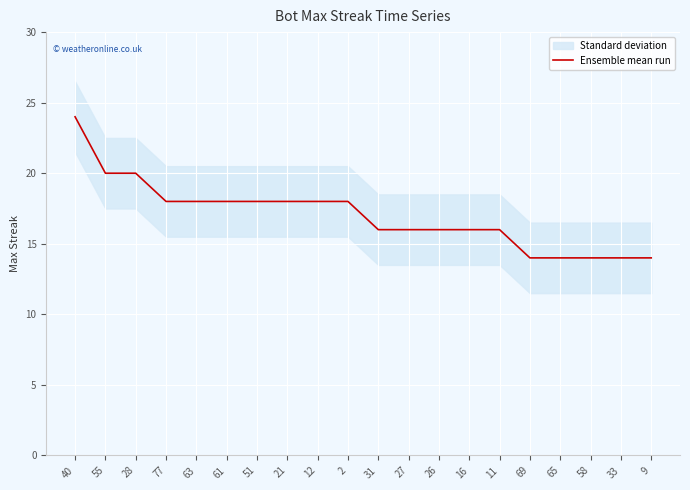

What is the difference between the values at 11 and 9?

2